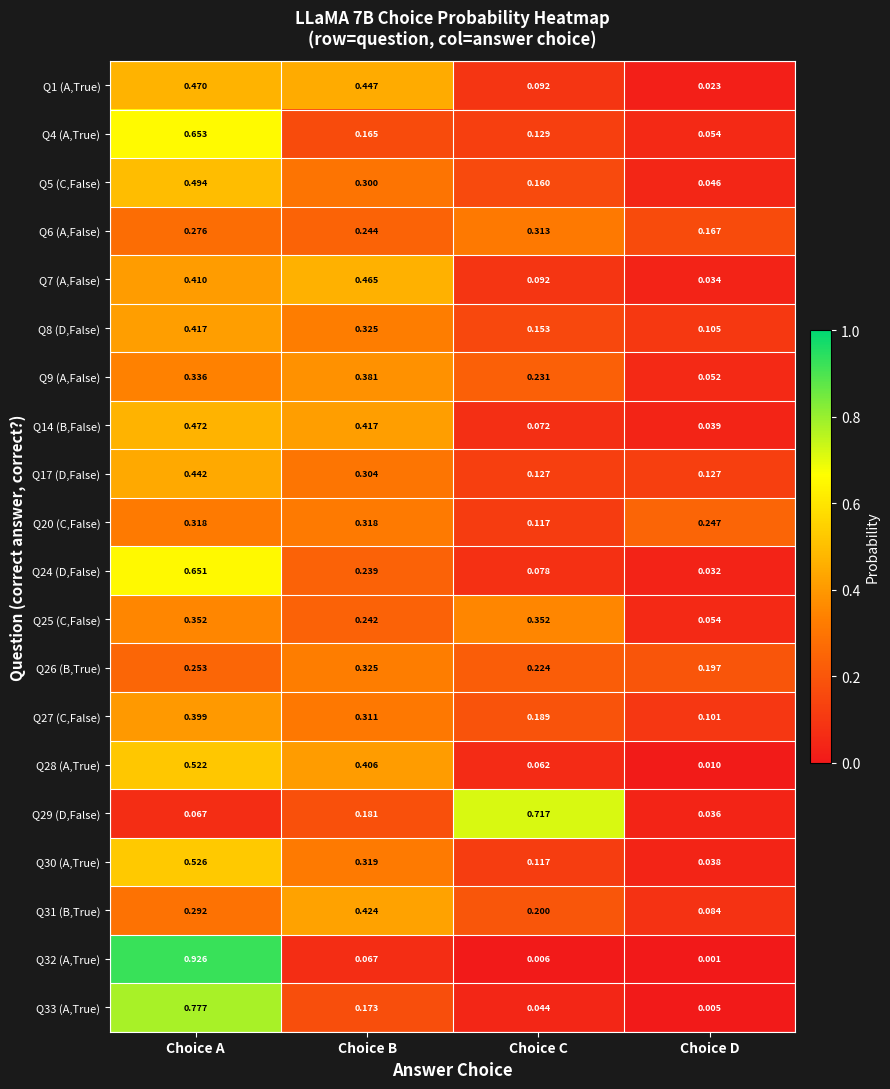

Which series has the largest total across all categories?

Q1 (A,True)